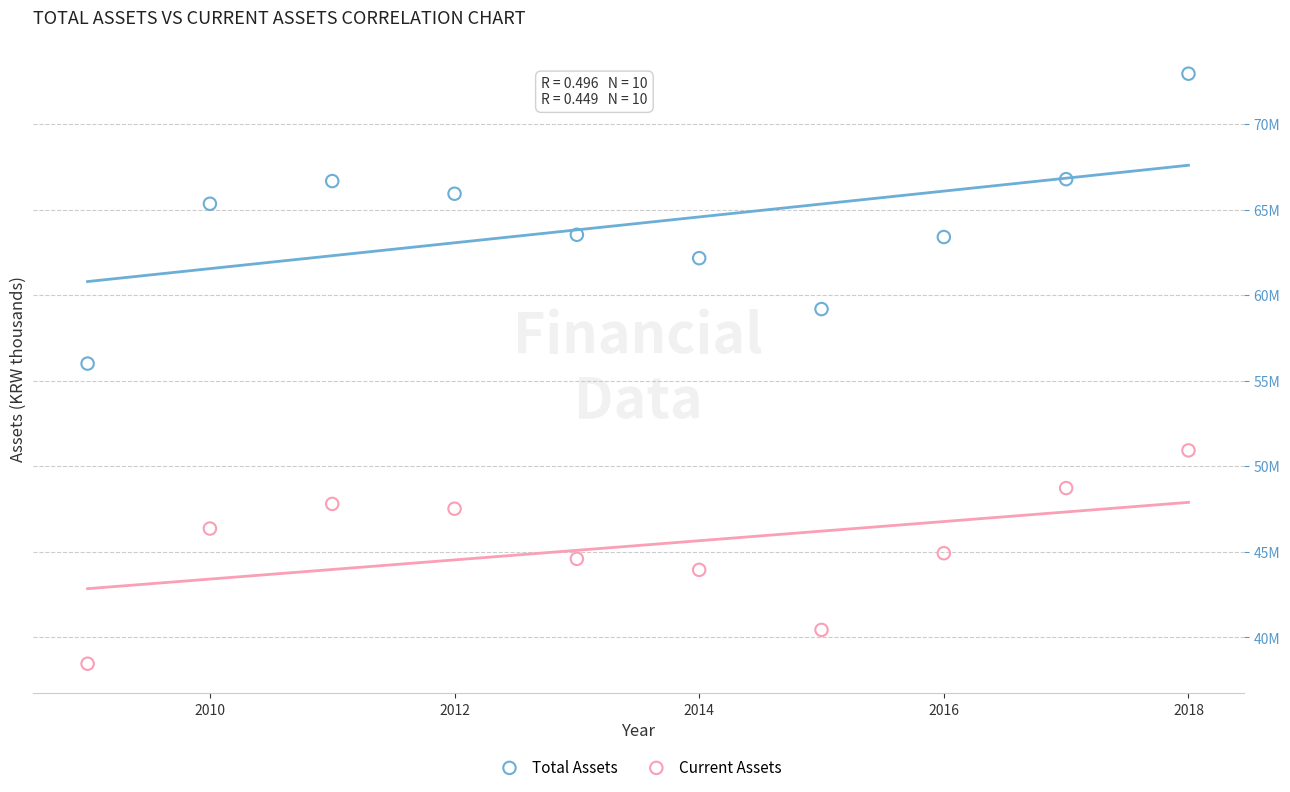

Which series contains the highest Y value?

Total Assets